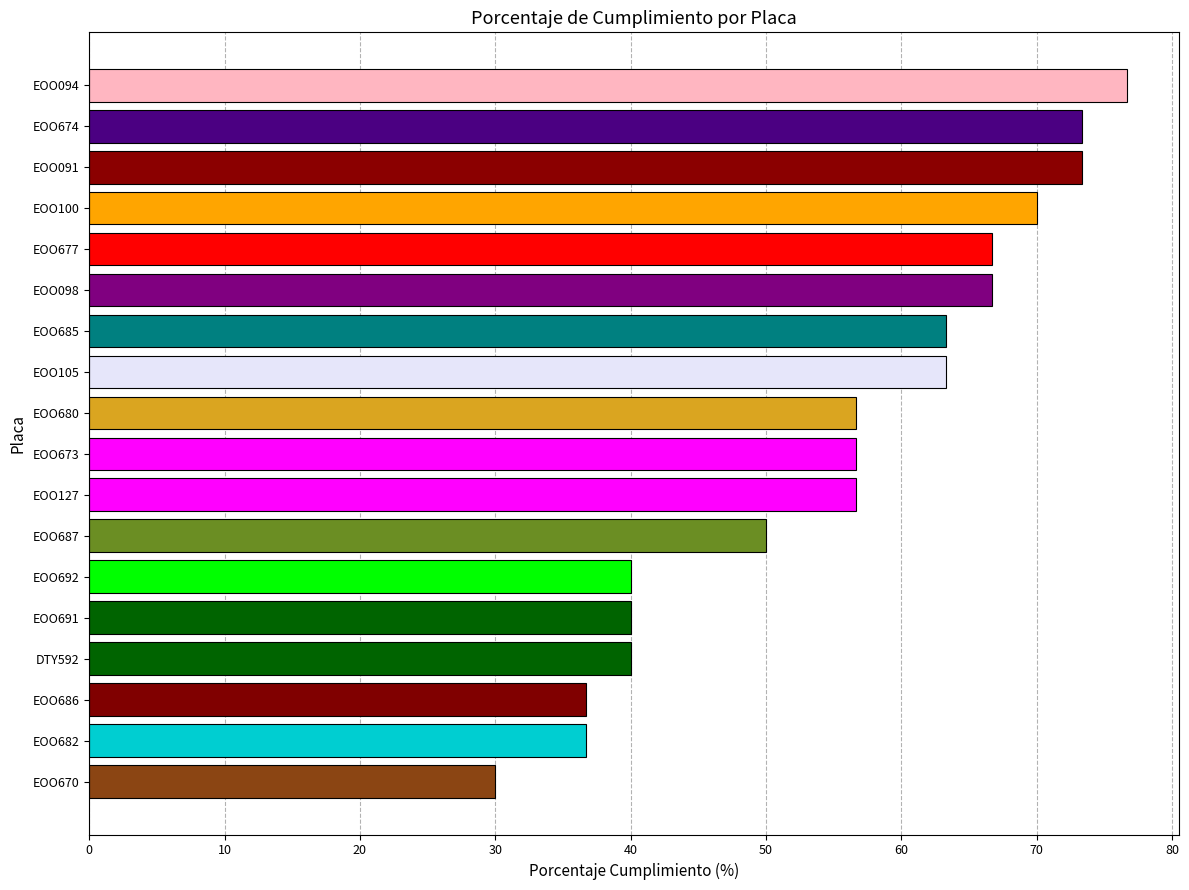

Is it true that the value at EOO673 is 56.7?

True